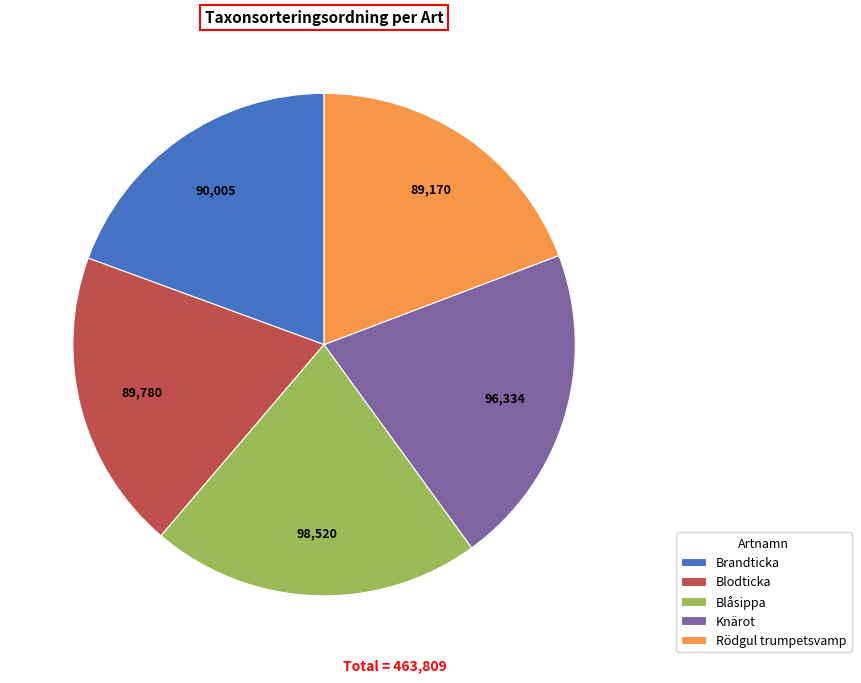

The Rödgul trumpetsvamp slice represents 10% of the pie. True or false?

False